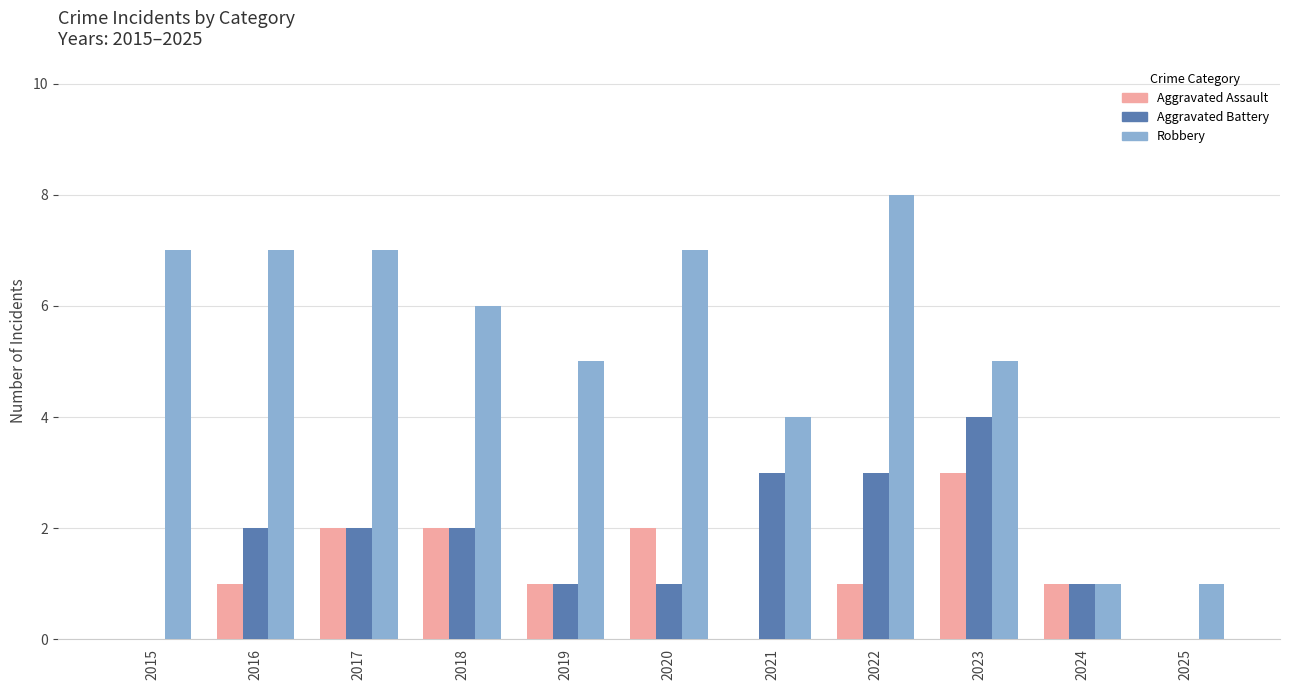

Reading left to right, extract all data points from this chart.

Aggravated Assault: 2015=0	2016=1	2017=2	2018=2	2019=1	2020=2	2021=0	2022=1	2023=3	2024=1	2025=0
Aggravated Battery: 2015=0	2016=2	2017=2	2018=2	2019=1	2020=1	2021=3	2022=3	2023=4	2024=1	2025=0
Robbery: 2015=7	2016=7	2017=7	2018=6	2019=5	2020=7	2021=4	2022=8	2023=5	2024=1	2025=1